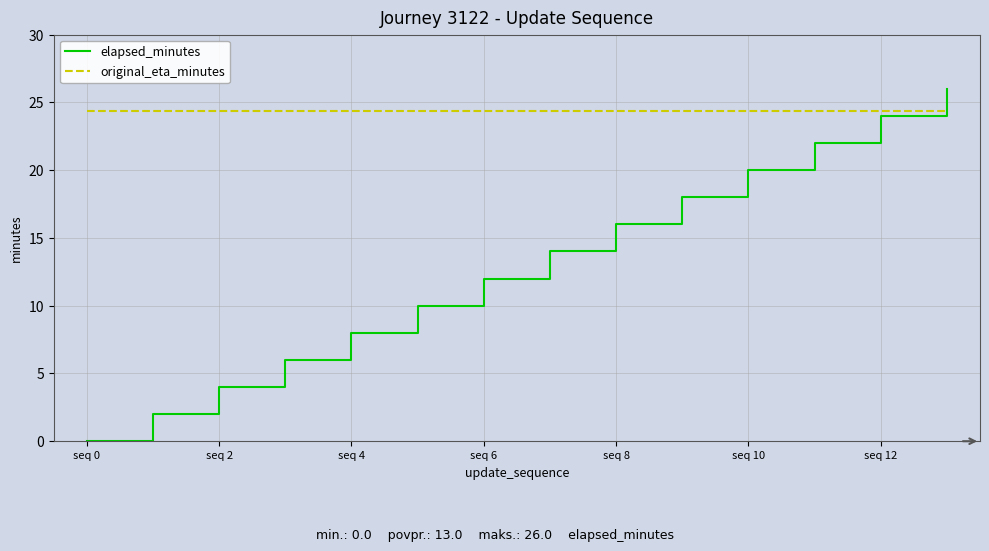

True or false: elapsed_minutes has a value of 6 at seq 2.

False